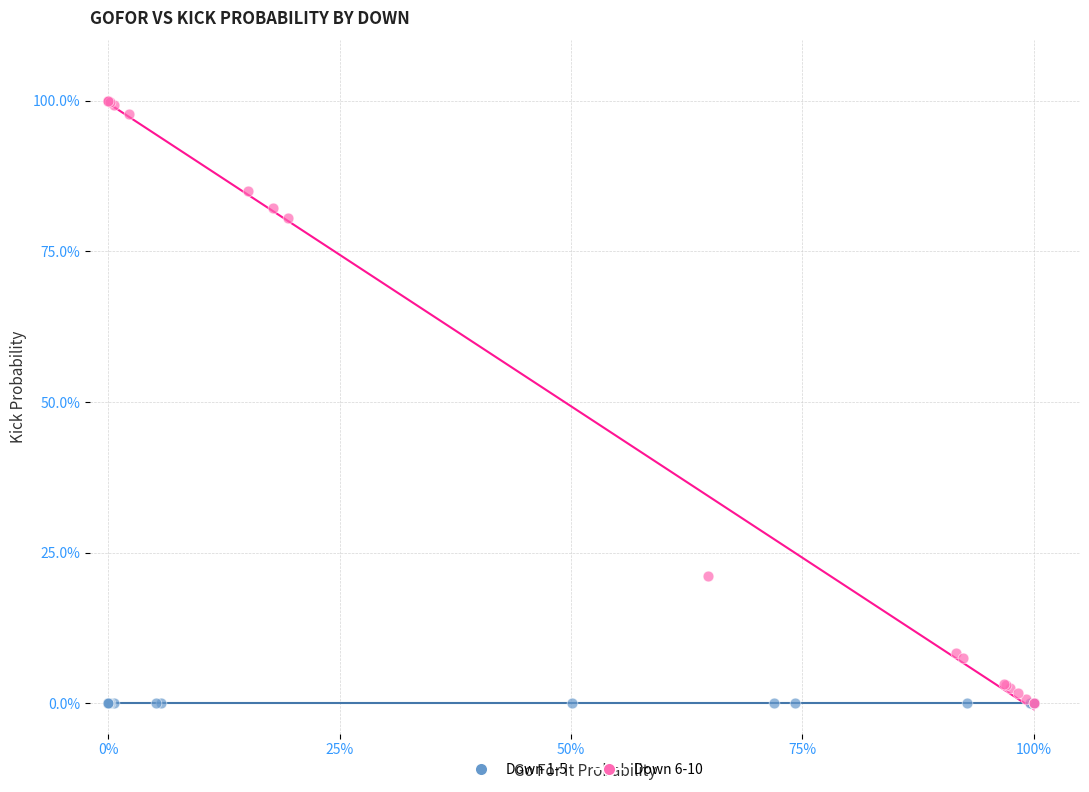

What are all the series names shown in the legend?

Down 1-5, Down 6-10